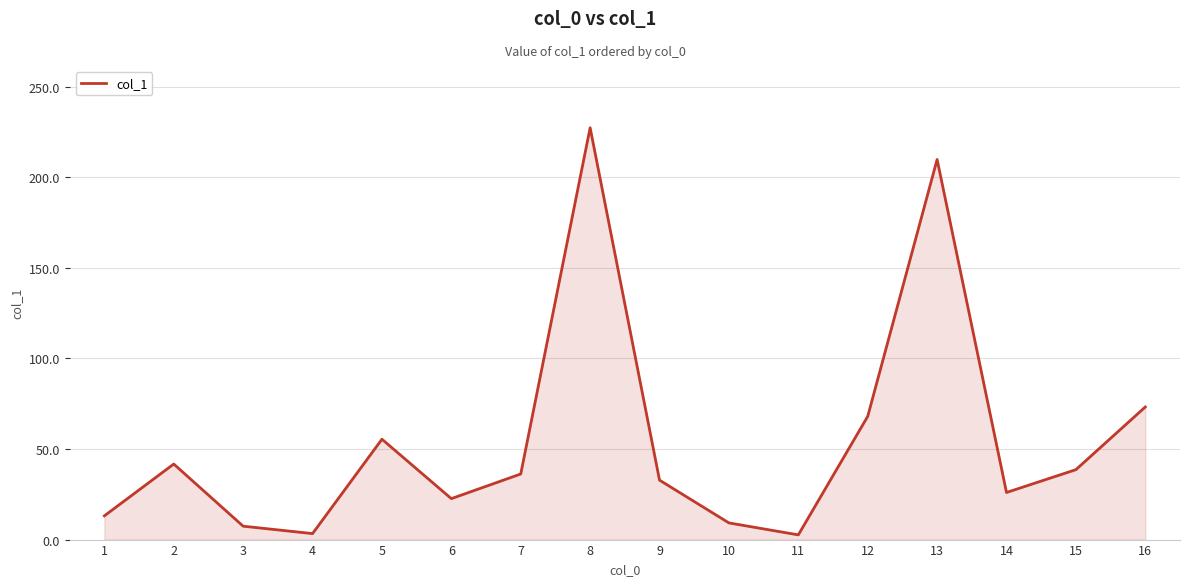

Where is the first local maximum?

2